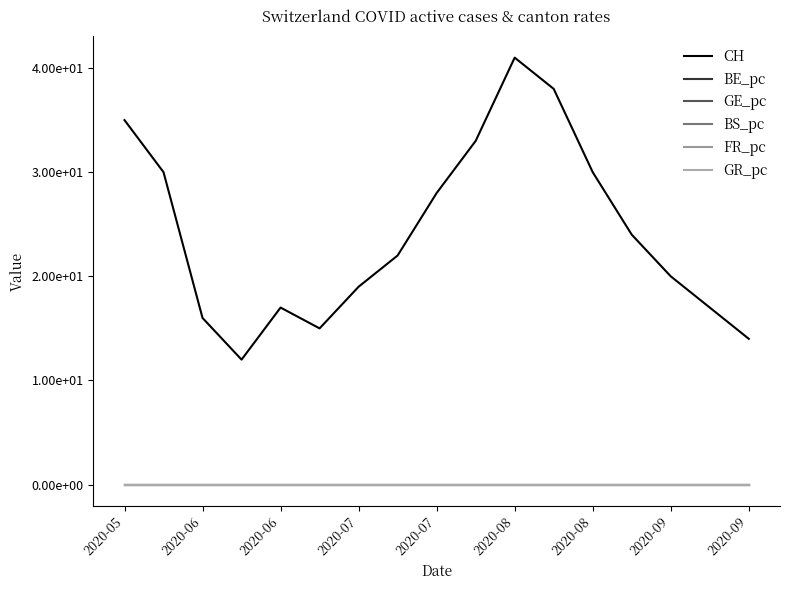

What is the maximum value shown in the chart?

41.0